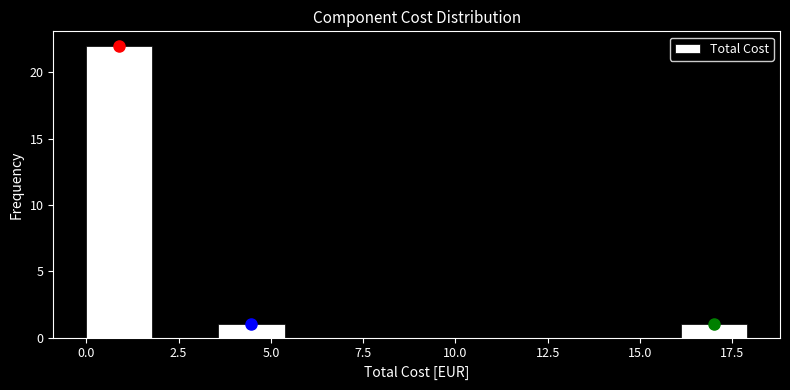

Around what value on the x-axis is the tallest bar? Give the approximate position of its centre, as read against the axis.

1.0